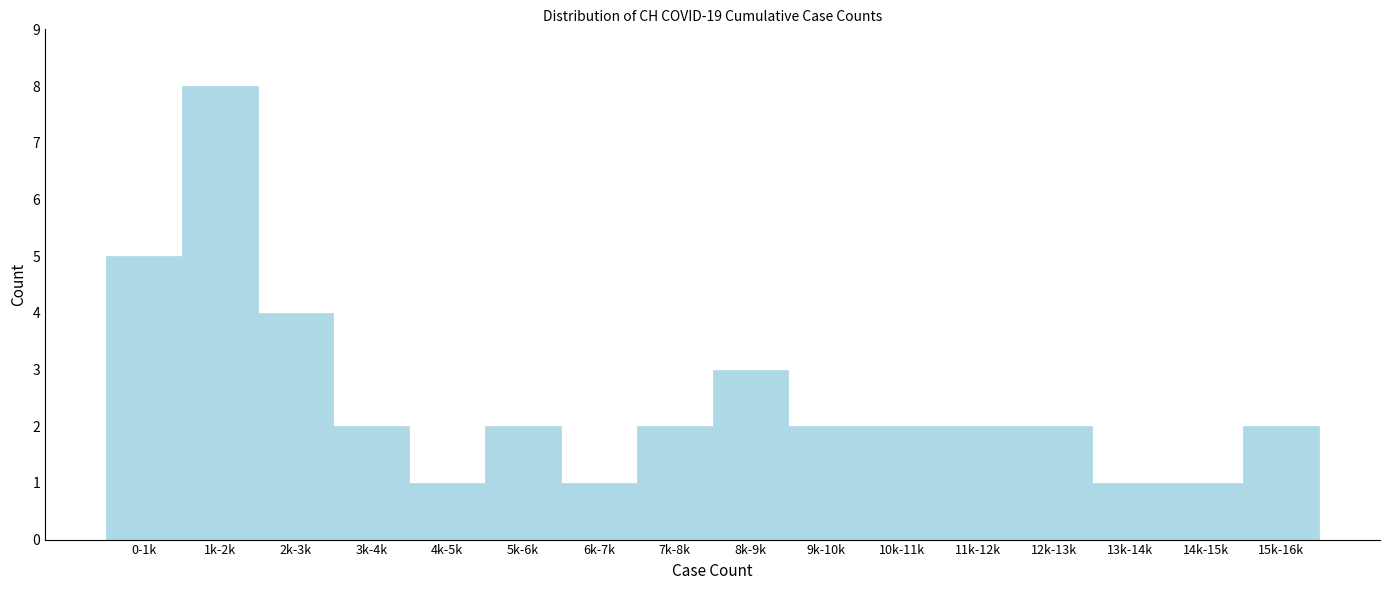

Reading left to right, list all the values displayed in this chart.

5	8	4	2	1	2	1	2	3	2	2	2	2	1	1	2